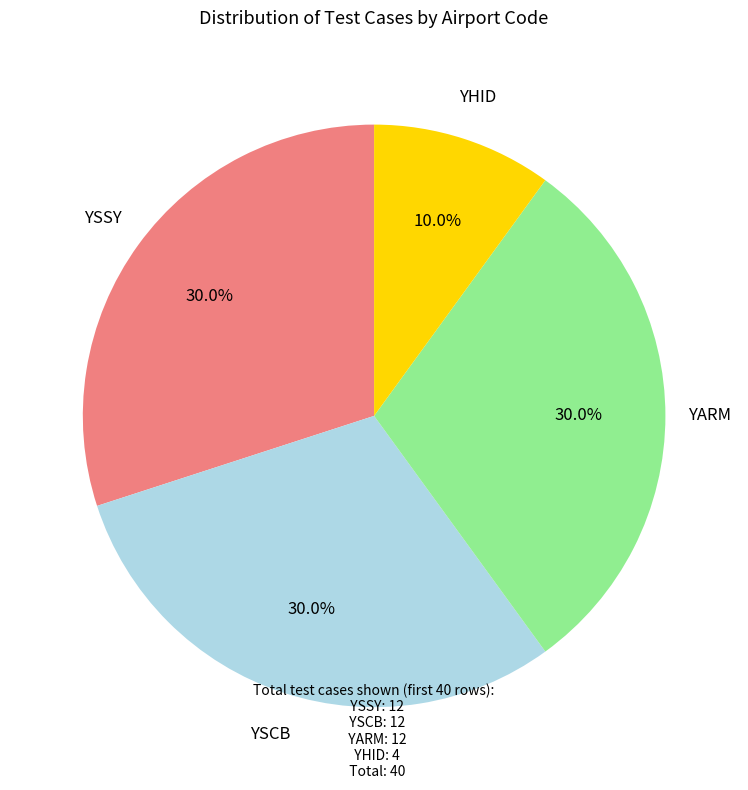

Does any single category account for the majority?

No